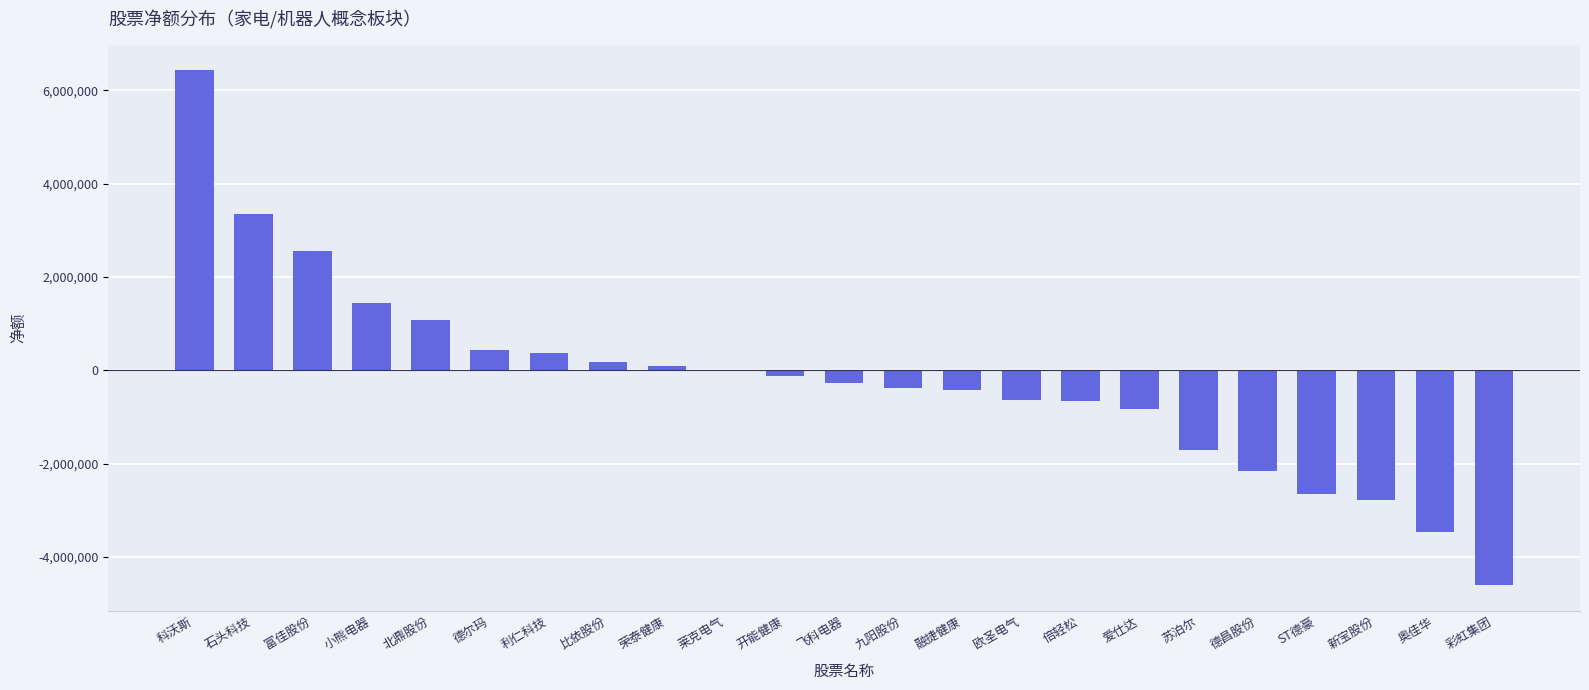

Between 开能健康 and 富佳股份, which is larger?

富佳股份